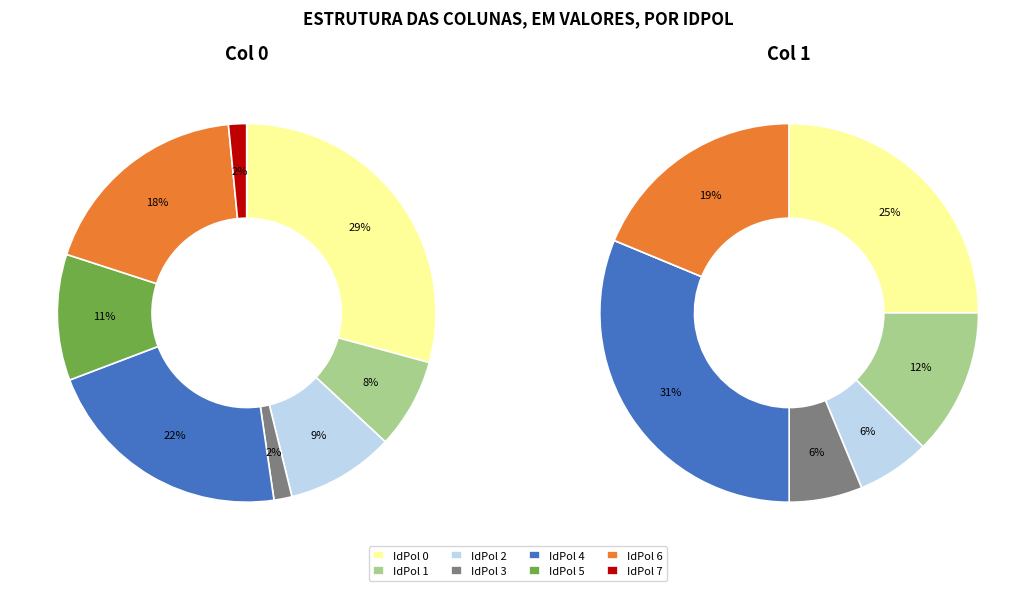

Is 4 the majority of the pie?

No